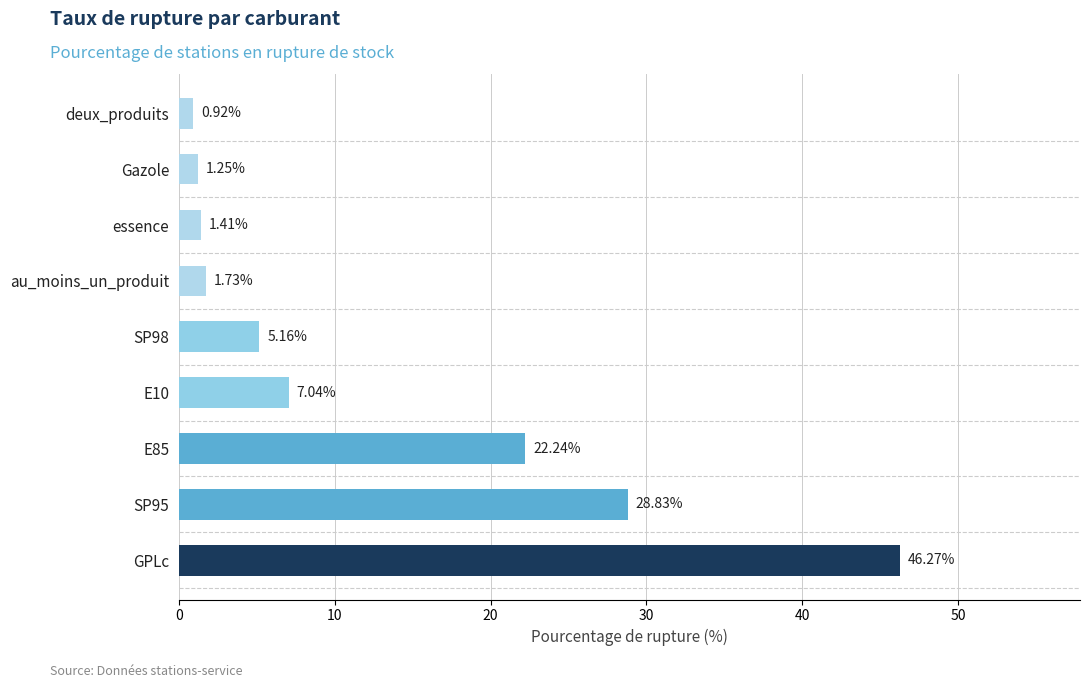

Are the bars horizontal?

Yes